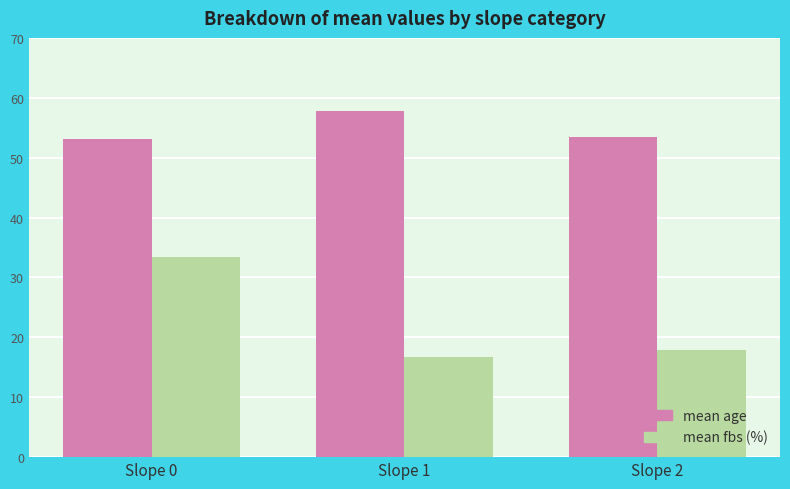

The value of mean age at Slope 1 is 21.1. True or false?

False